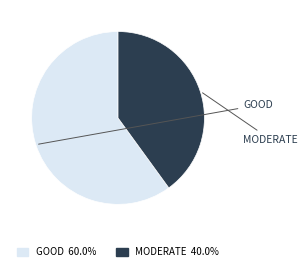

Is there any slice that represents more than half of the pie?

Yes